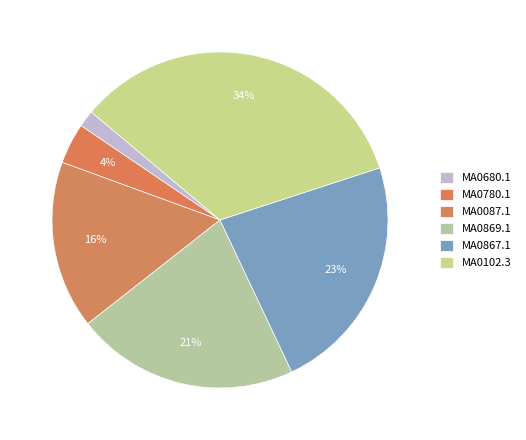

How many segments does this pie chart have?

6